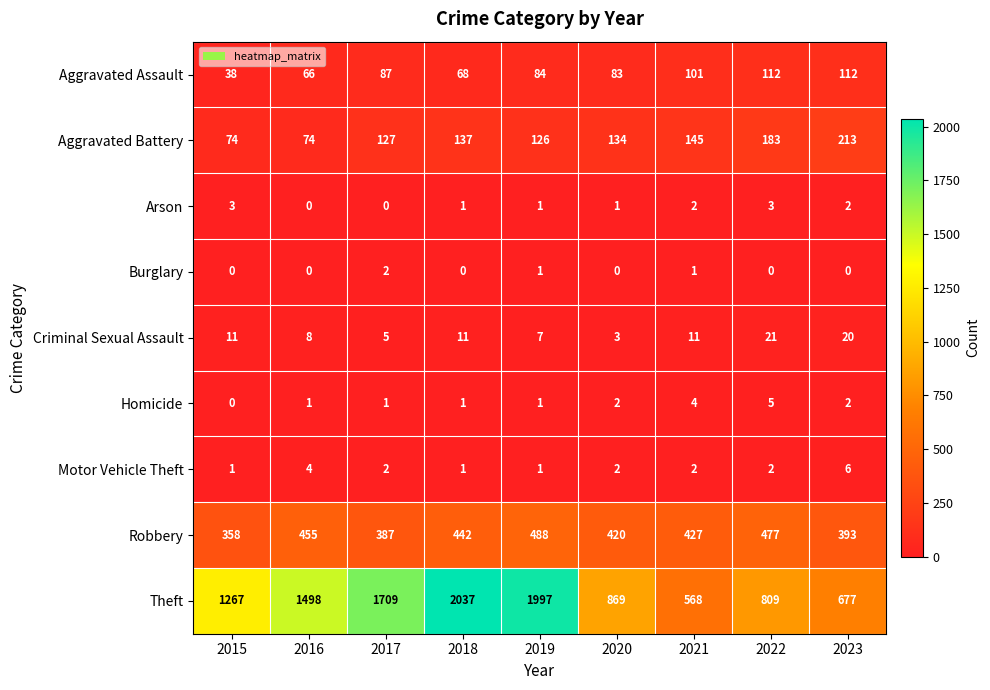

What is the sum of the Motor Vehicle Theft values at 2020 and 2018?

3